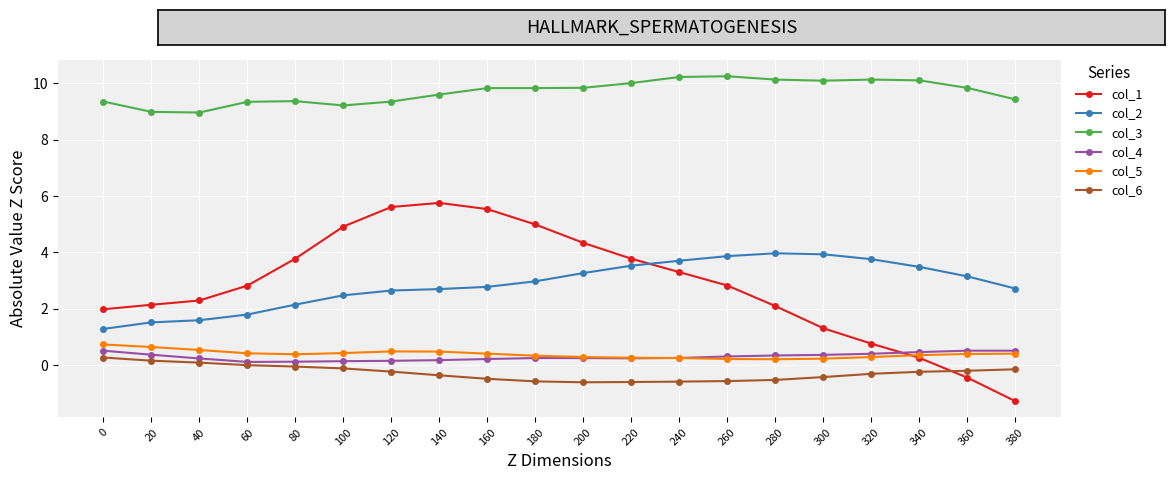

True or false: col_2 and col_4 cross at least once.

False